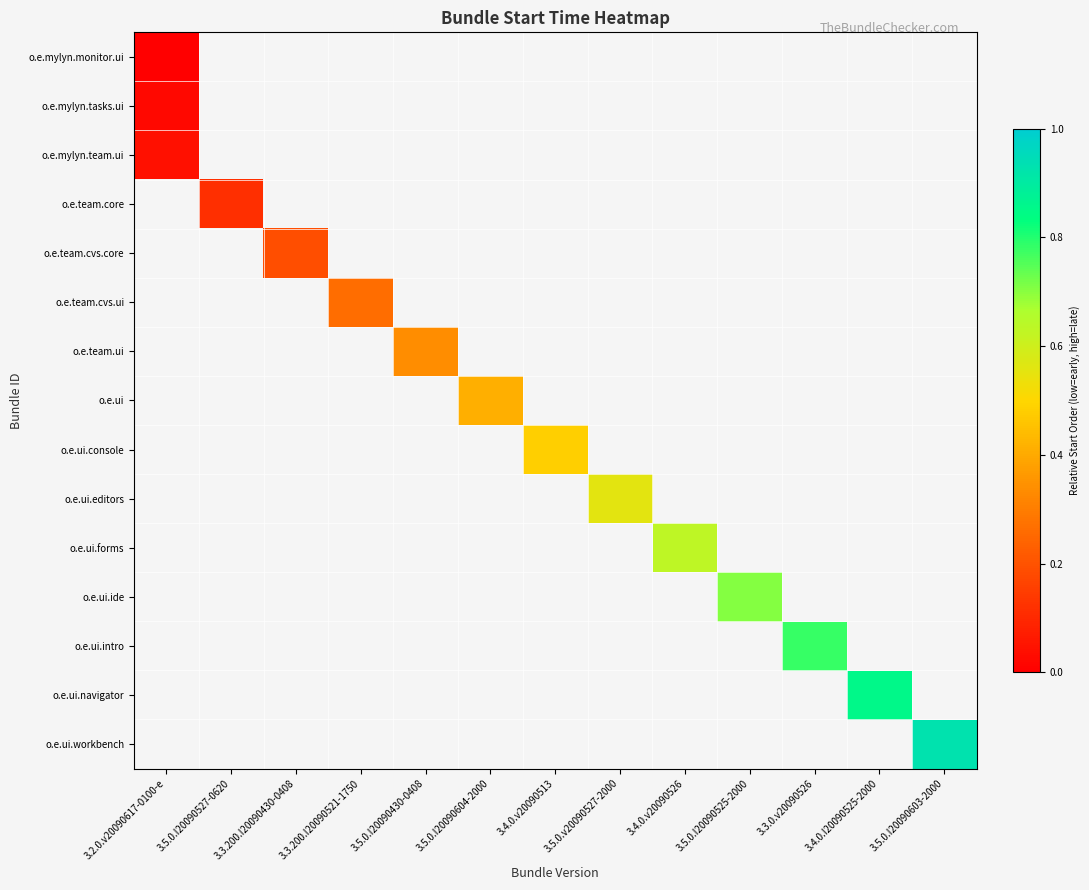

What is the greatest value displayed?

0.9